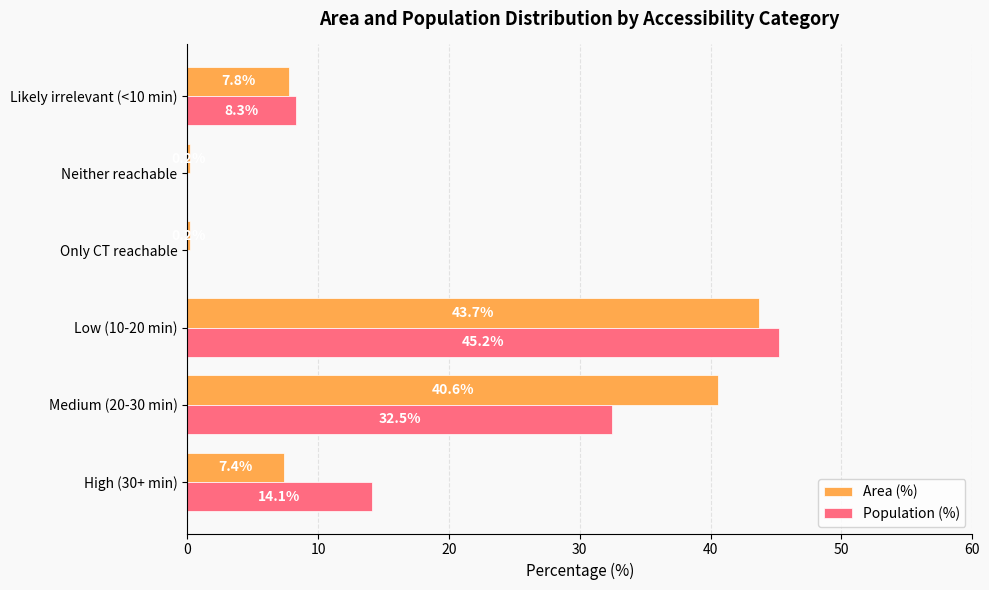

True or false: Area (%) has a value of 0.2 at Neither reachable.

True